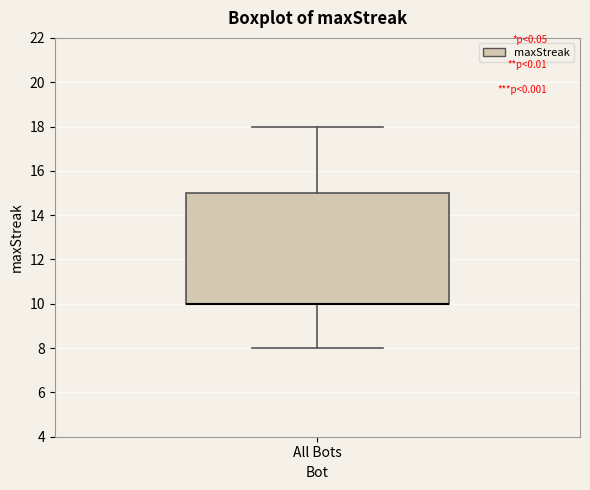

Read this box plot against the y-axis: the position of the median line, the range covered by the box, and the ends of both whiskers. The values are not printed on the chart, so give them approximately, as read against the axis.

median 10 (drawn on the box's lower edge), box 10 to 15, whiskers 8 to 18